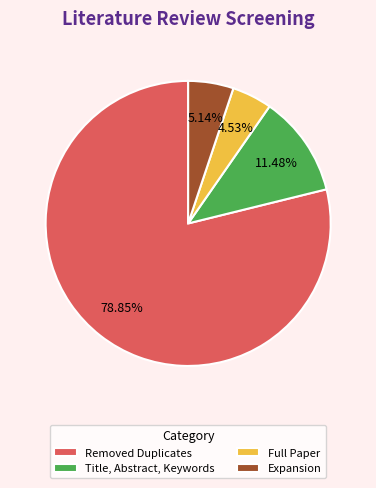

Between Expansion and Full Paper, which is larger?

Expansion